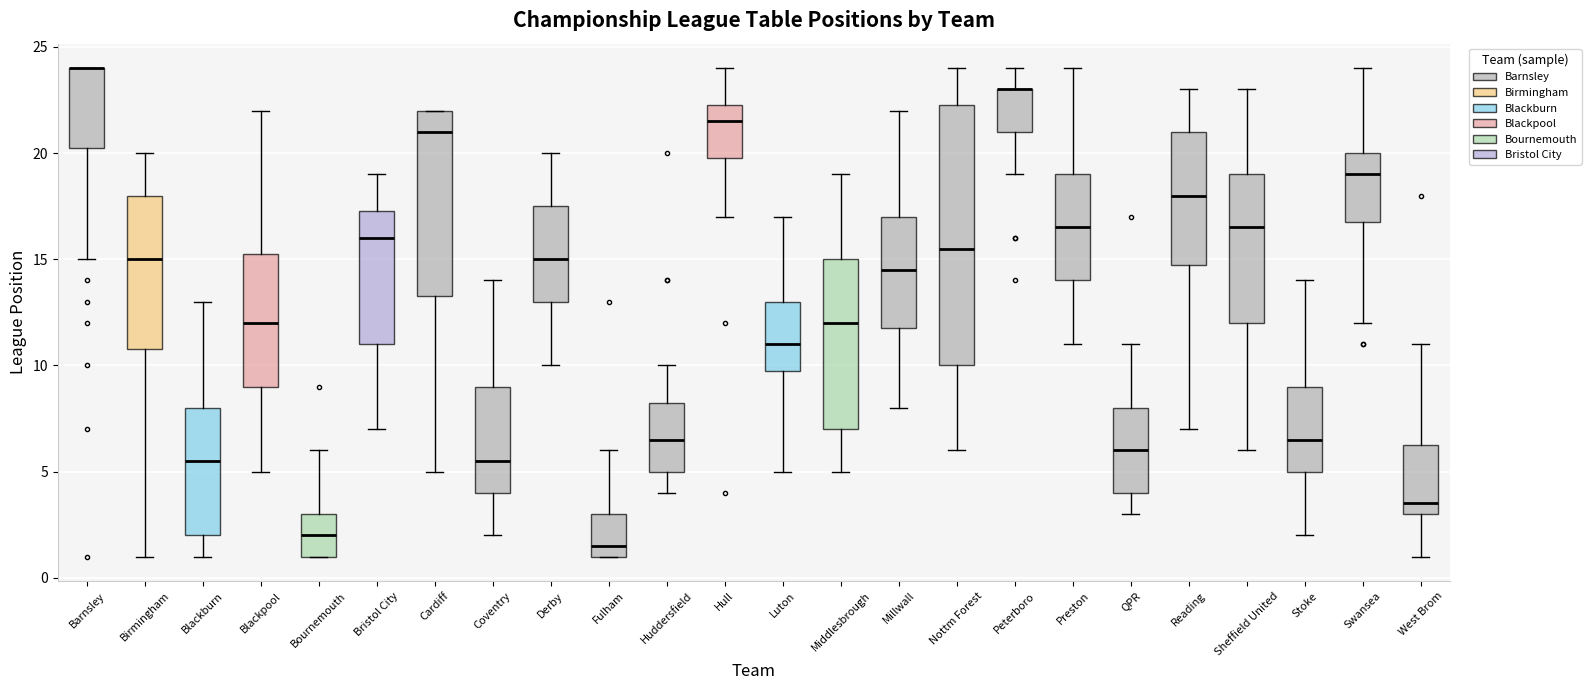

Where is the lower edge of the box for Peterboro on the y-axis? The values are not printed on the chart, so give them approximately, as read against the axis.

21.0